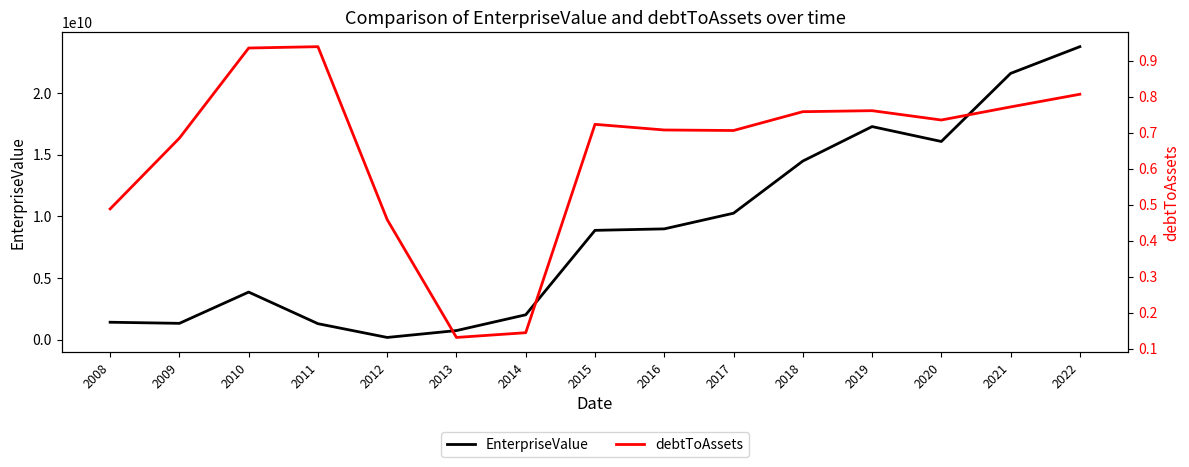

What is the difference between the highest and lowest values at 2013?

739812010.6